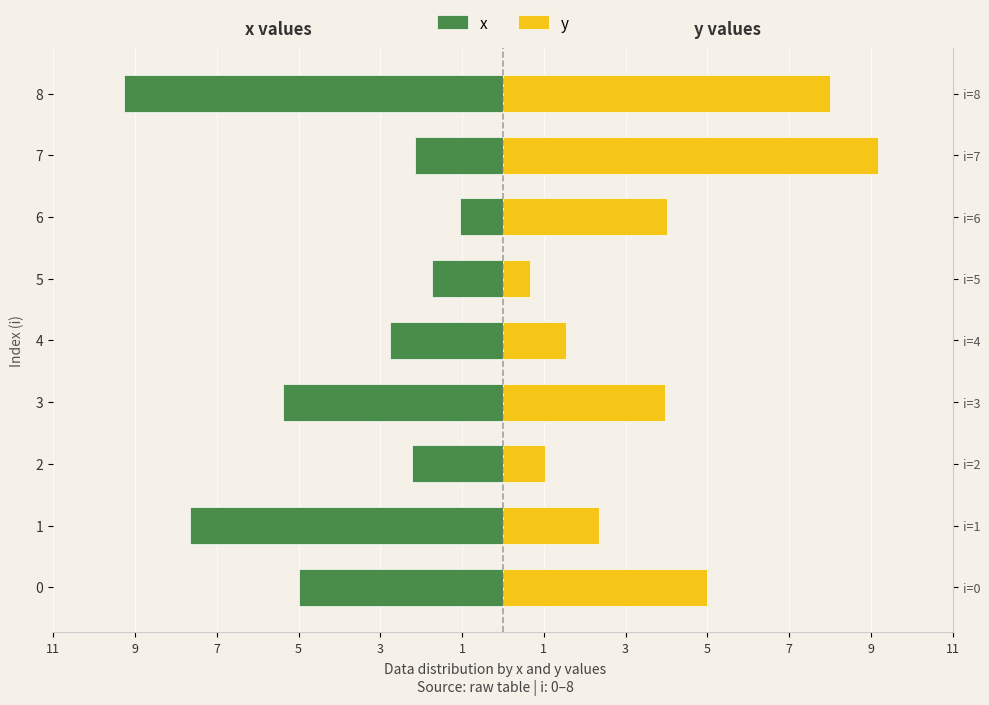

Reading left to right, transcribe all the data shown in this chart.

x: -5.0	-7.7	-2.2	-5.4	-2.8	-1.7	-1.1	-2.1	-9.3
y: 5.0	2.4	1.0	4.0	1.6	0.7	4.0	9.2	8.0